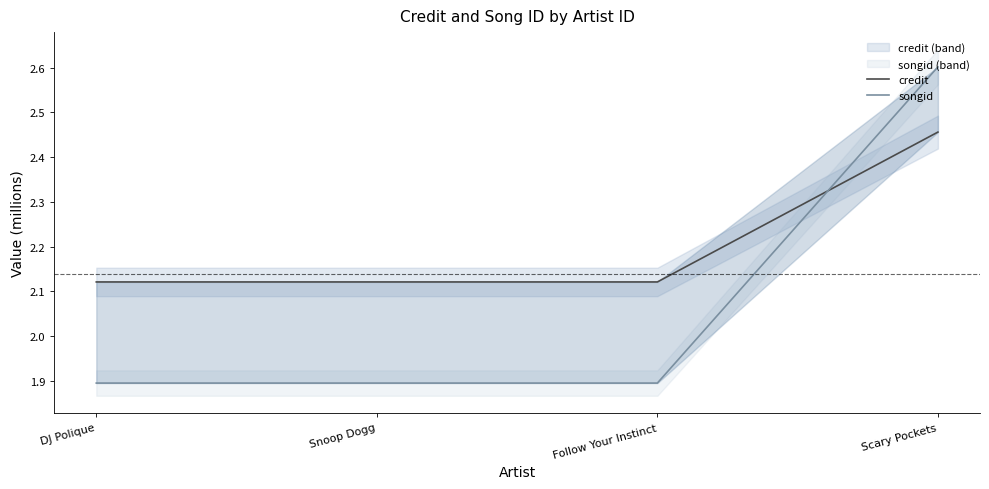

Count the credit values in the range 2 to 3.

4